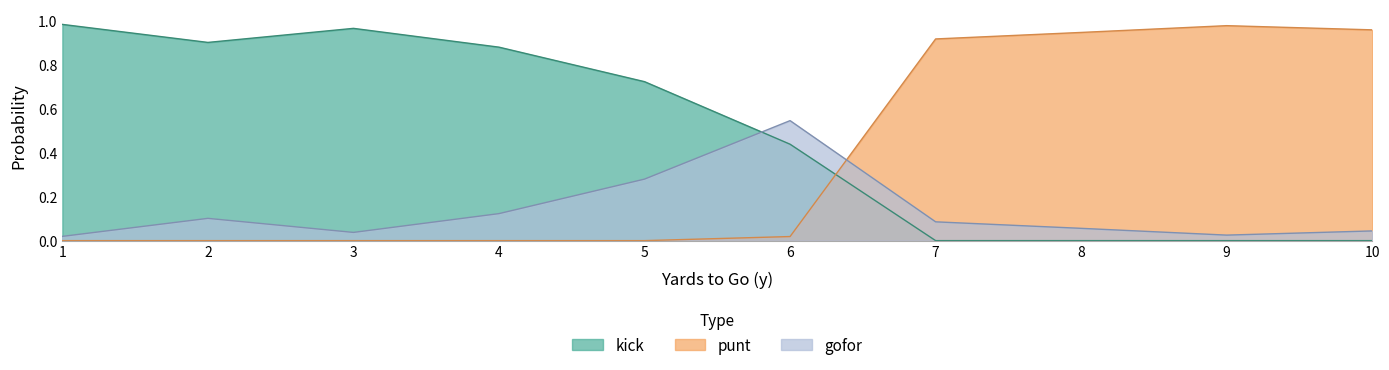

At 4, list the series in order from largest to smallest.

kick, gofor, punt